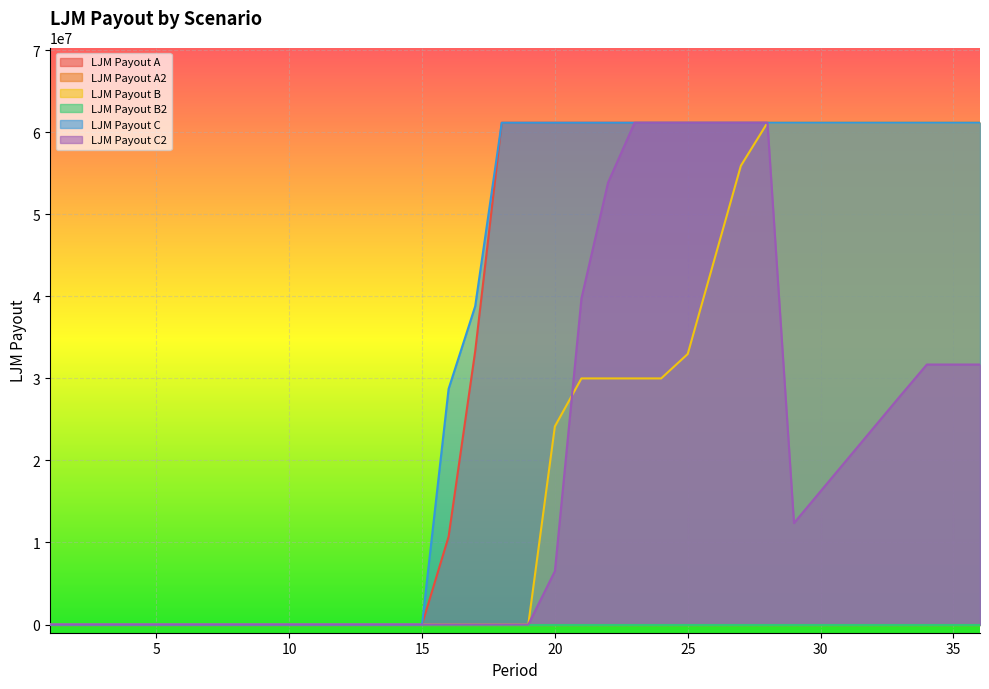

What is the greatest value displayed?

61166904.1